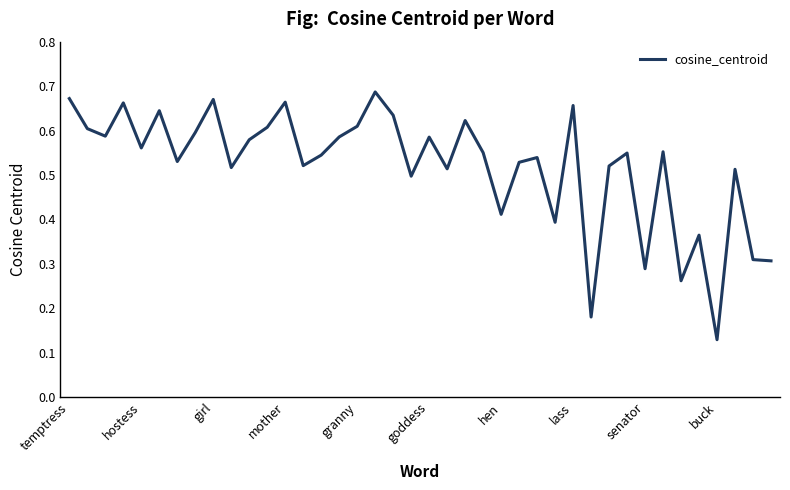

Is this an area chart (filled region under the line)?

No